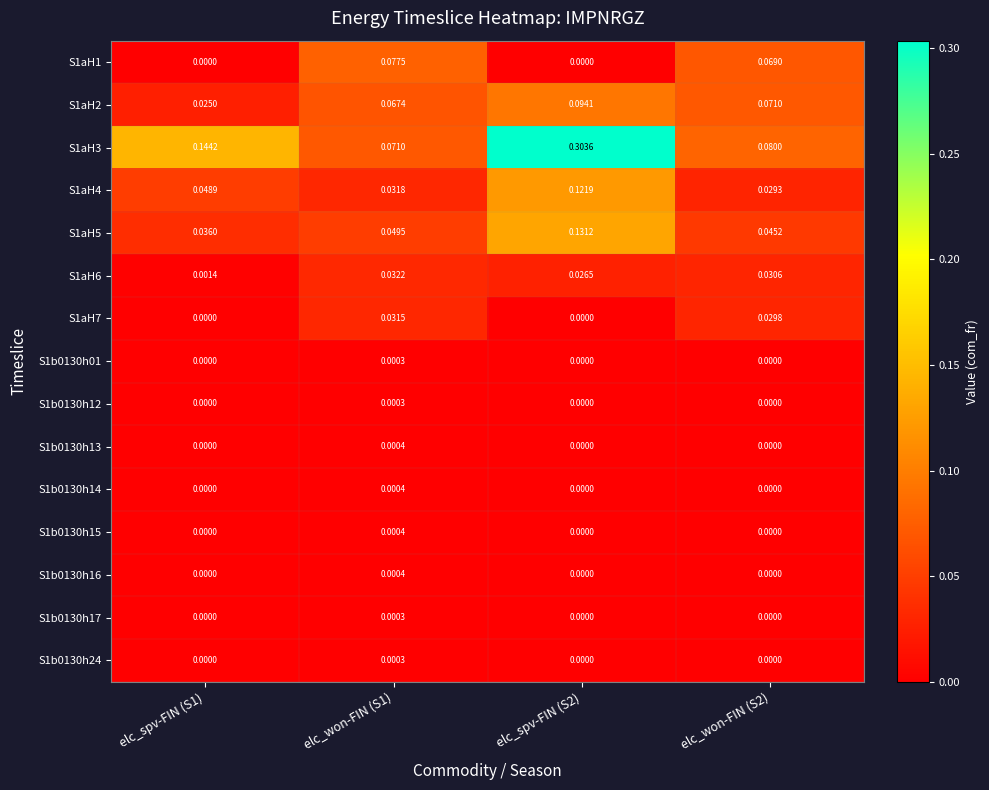

Is the value of S1b0130h12 at elc_won-FIN (S2) greater than the value of S1b0130h14 at elc_won-FIN (S1)?

No